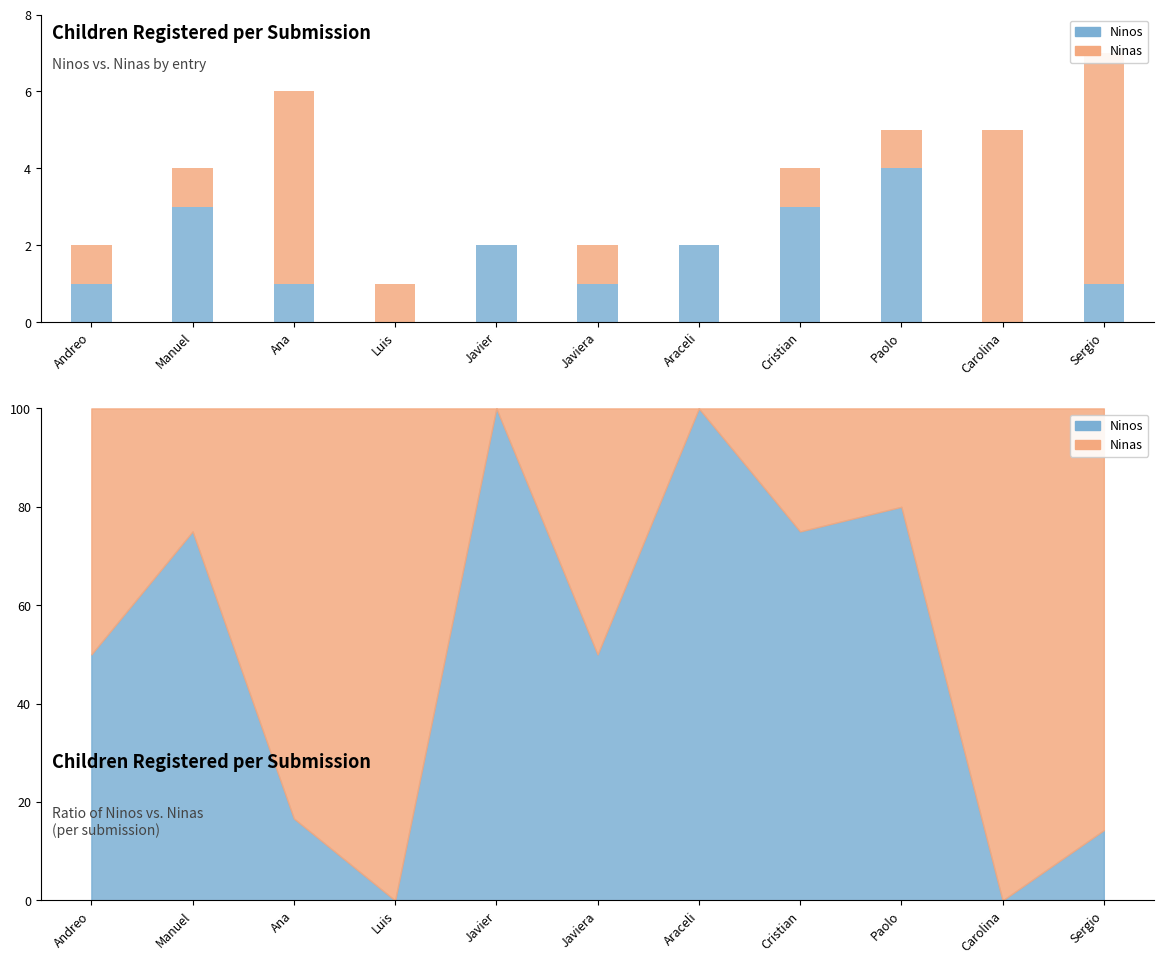

At Luis, list the series in order from largest to smallest.

Ninas, Ninos